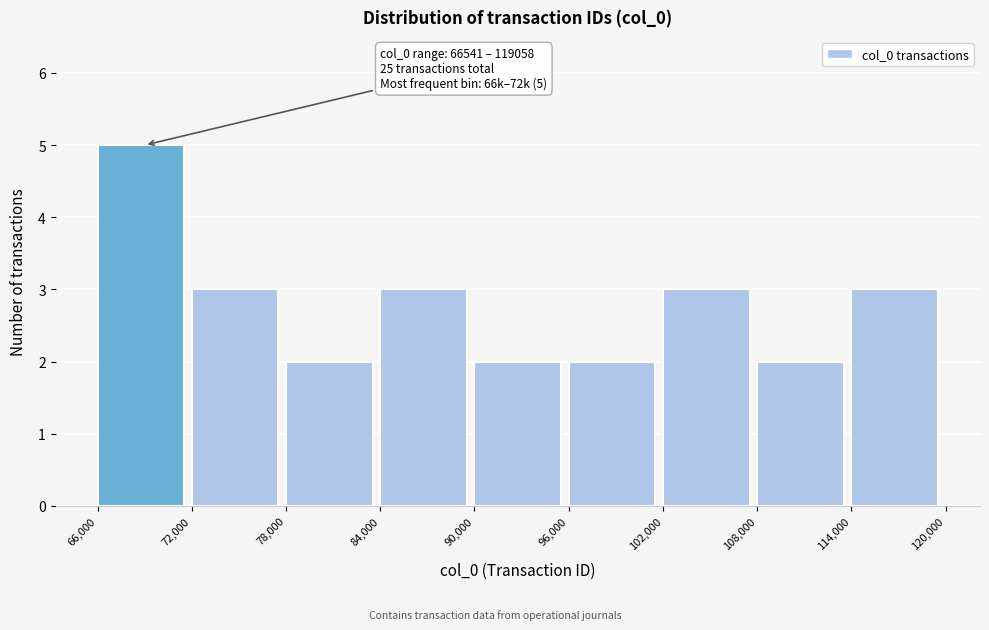

Over which range of the x-axis is the bar tallest?

66,000 to 72,000